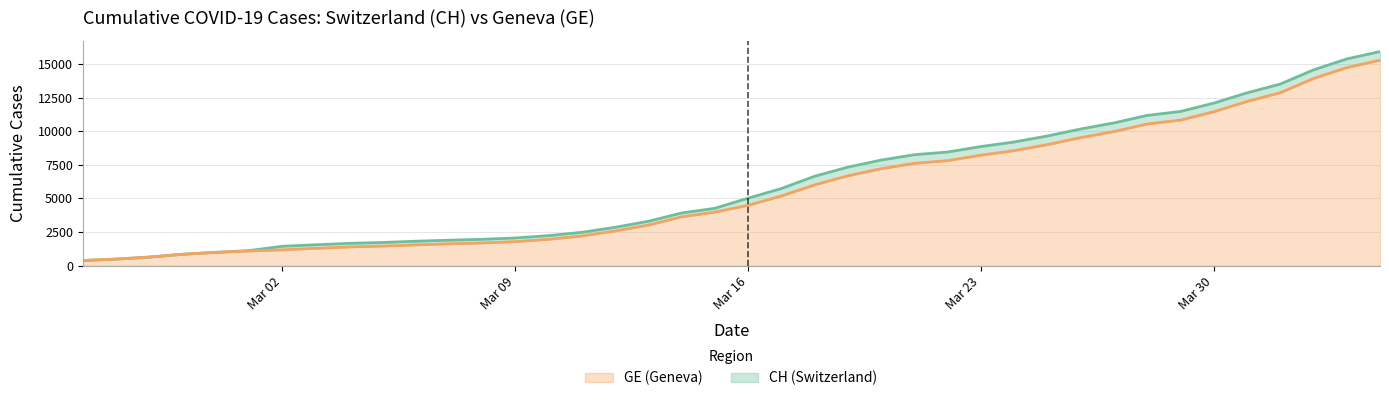

Rank the series by their maximum value, from lowest to highest.

GE, CH